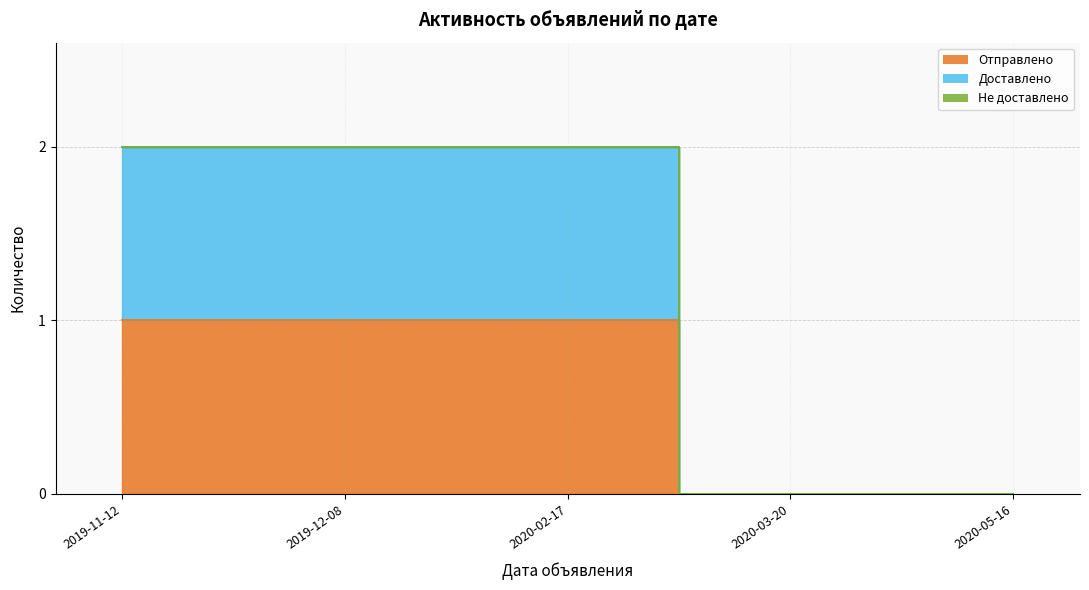

Which has a higher value, 2020-03-20 or 2020-05-16?

2020-03-20